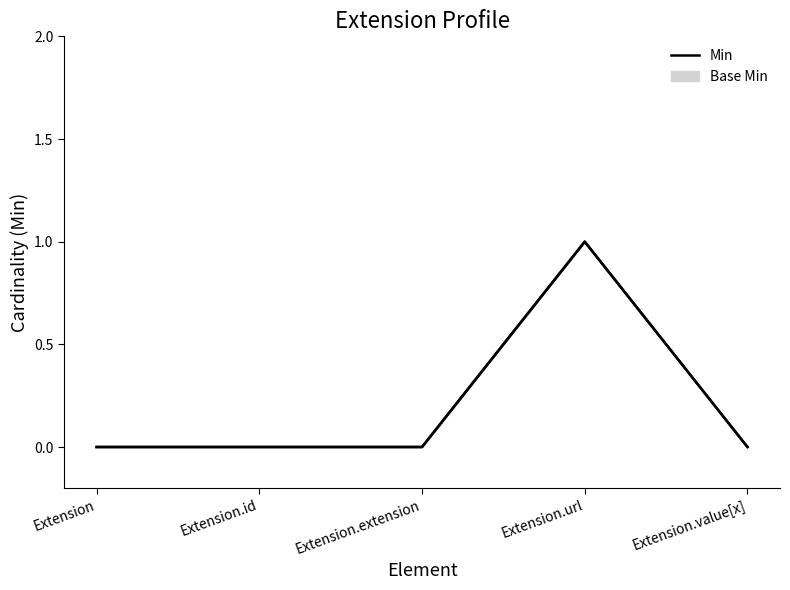

Which label corresponds to the largest value in the chart?

Extension.url